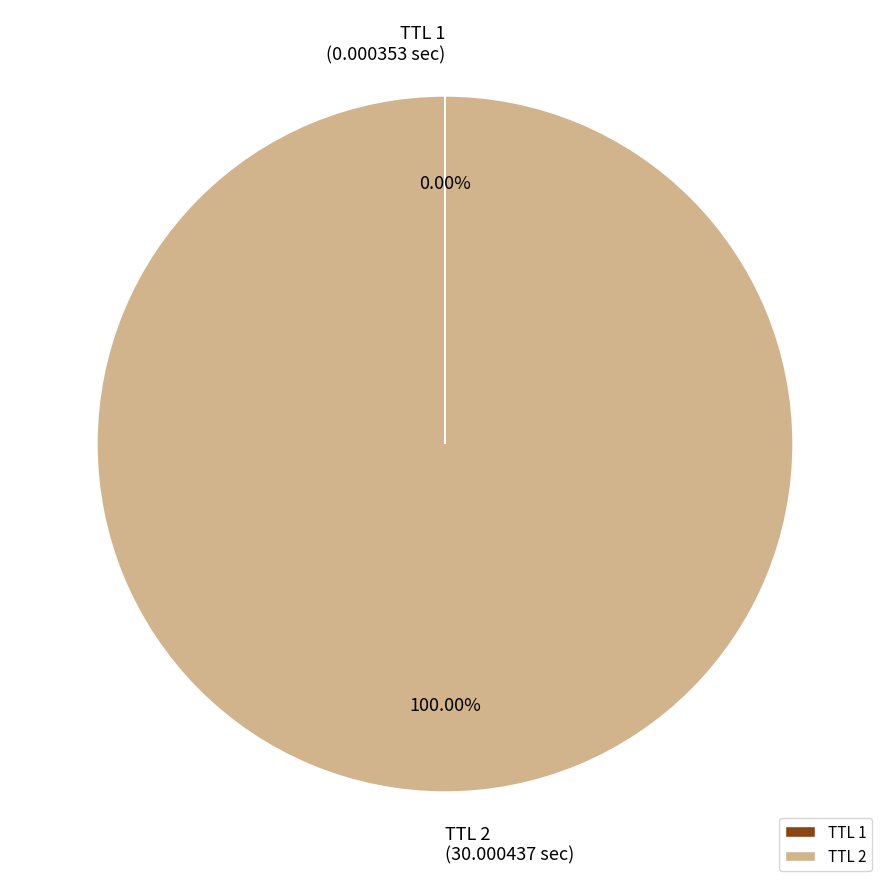

What is the majority slice?

TTL 2